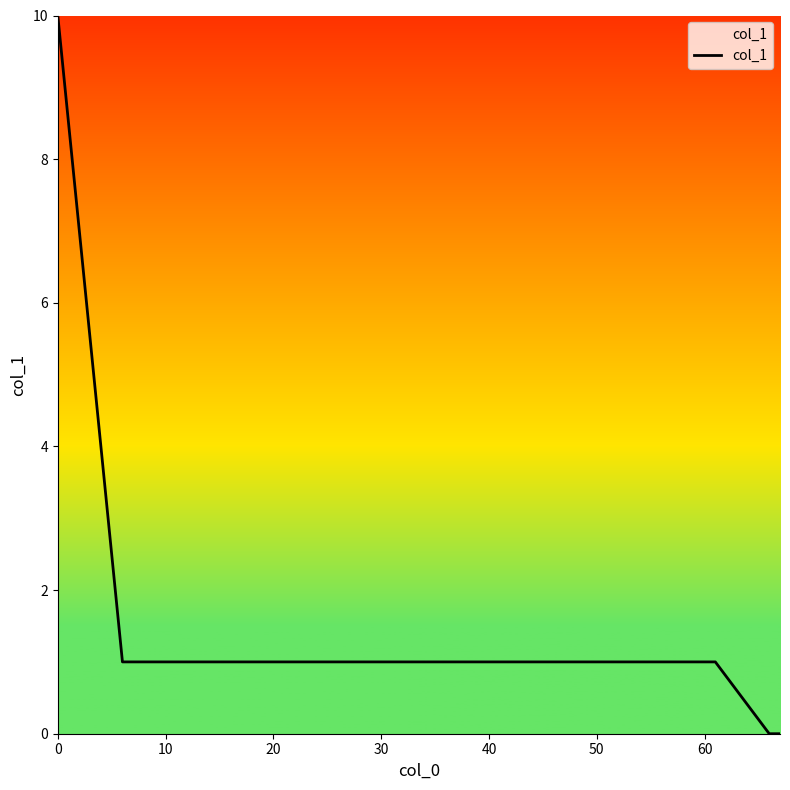

What is the difference between the maximum and minimum values?

10